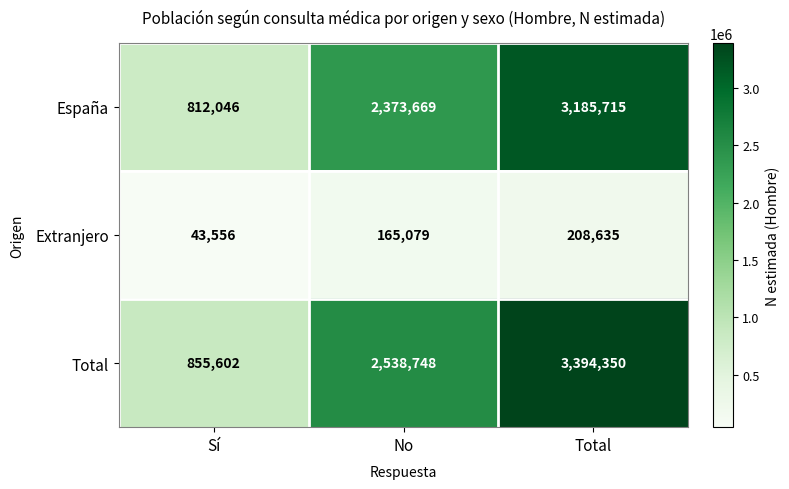

True or false: Total has a value of 2538748 at No.

True